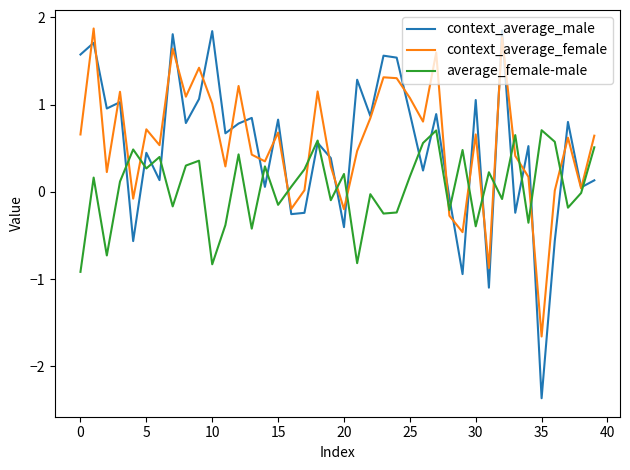

What is the lowest value of the context_average_female series?

-1.7